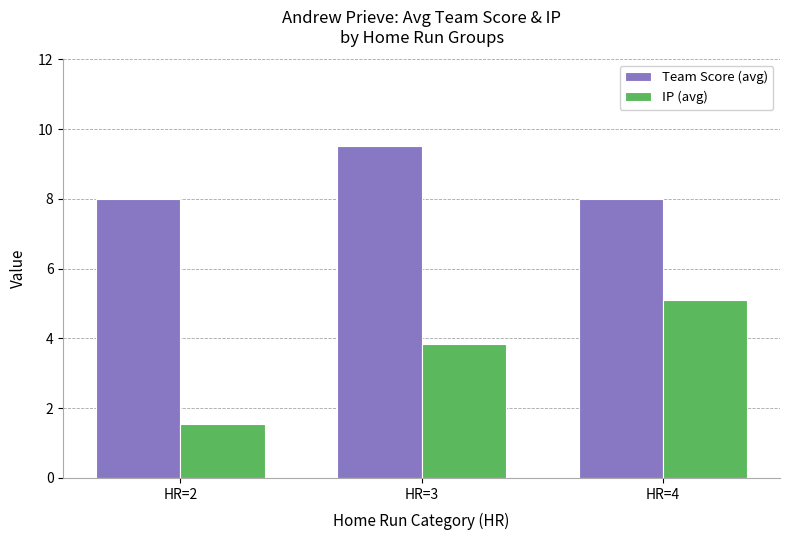

How many data points in IP (avg) are above 3?

2